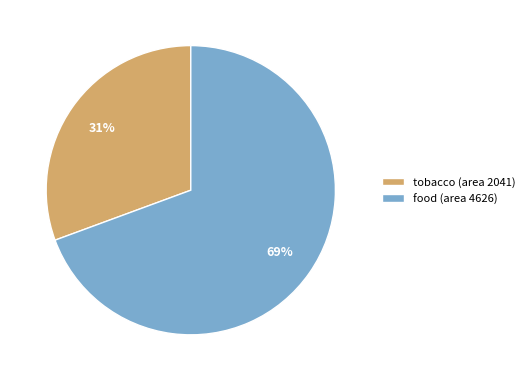

True or false: food (area 4626) accounts for 69% of the total.

True